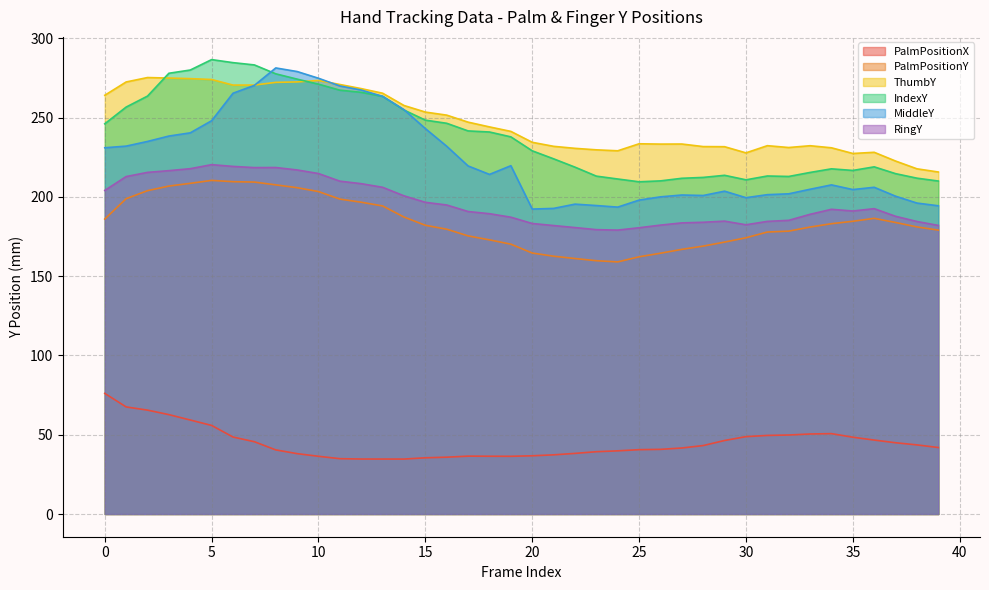

True or false: PalmPositionX and PalmPositionY intersect in this chart.

False